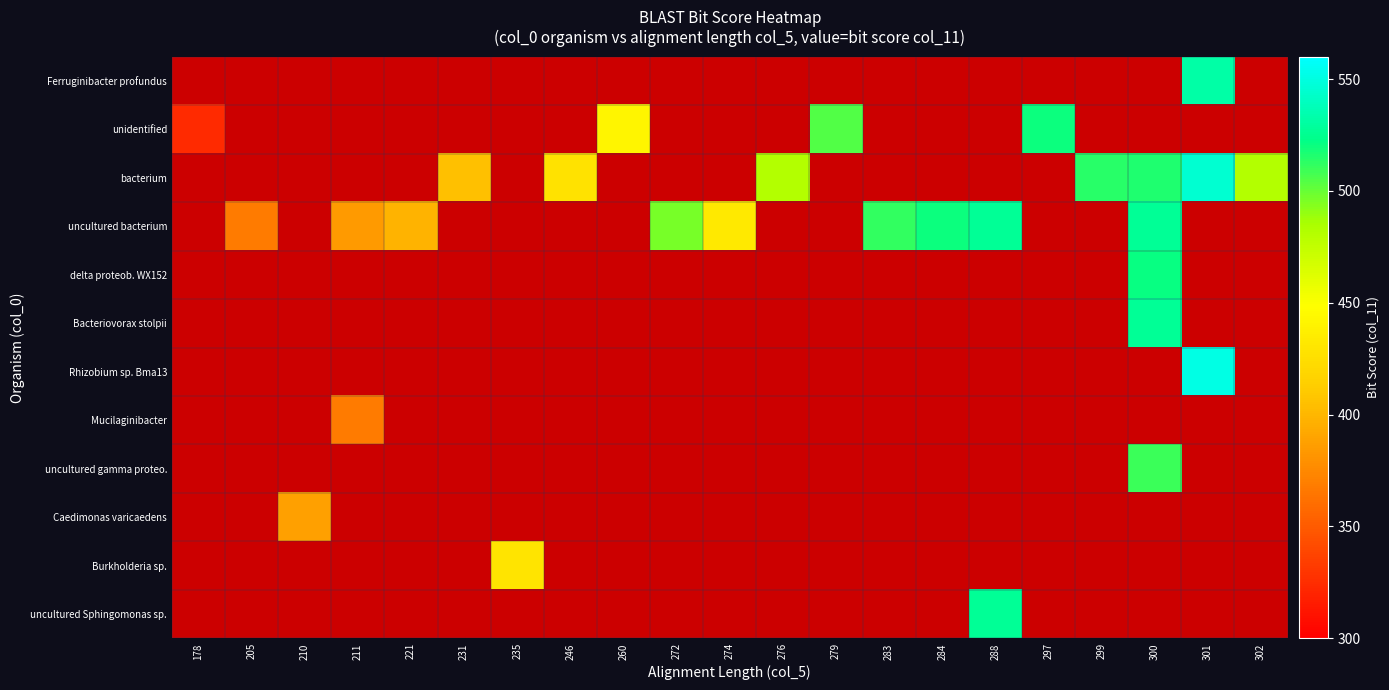

Rank the series by their maximum value, from highest to lowest.

Rhizobium sp. Bma13, bacterium, Ferruginibacter profundus, uncultured bacterium, Bacteriovorax stolpii, uncultured Sphingomonas sp., delta proteob. WX152, unidentified, uncultured gamma proteo., Burkholderia sp., Caedimonas varicaedens, Mucilaginibacter